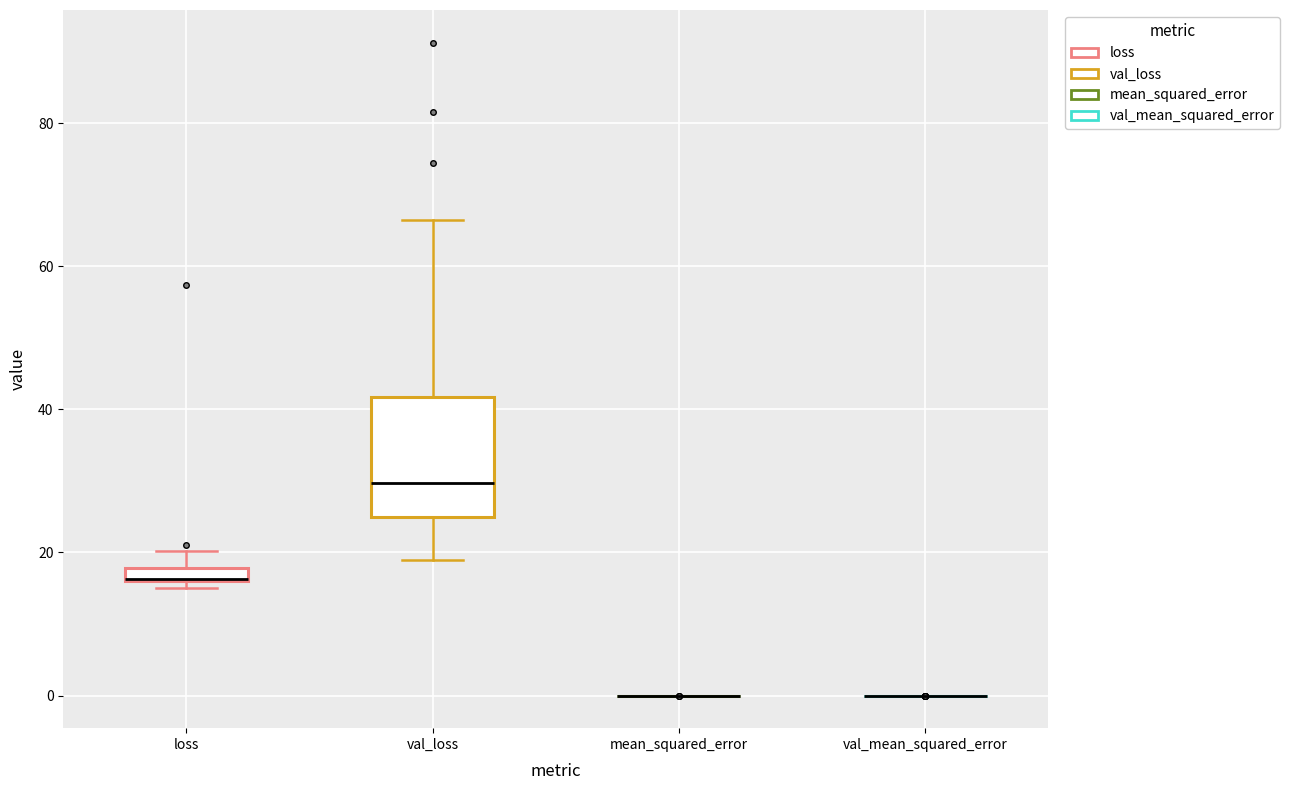

Comparing the boxes themselves (not the whiskers), which one is the tallest?

val_loss